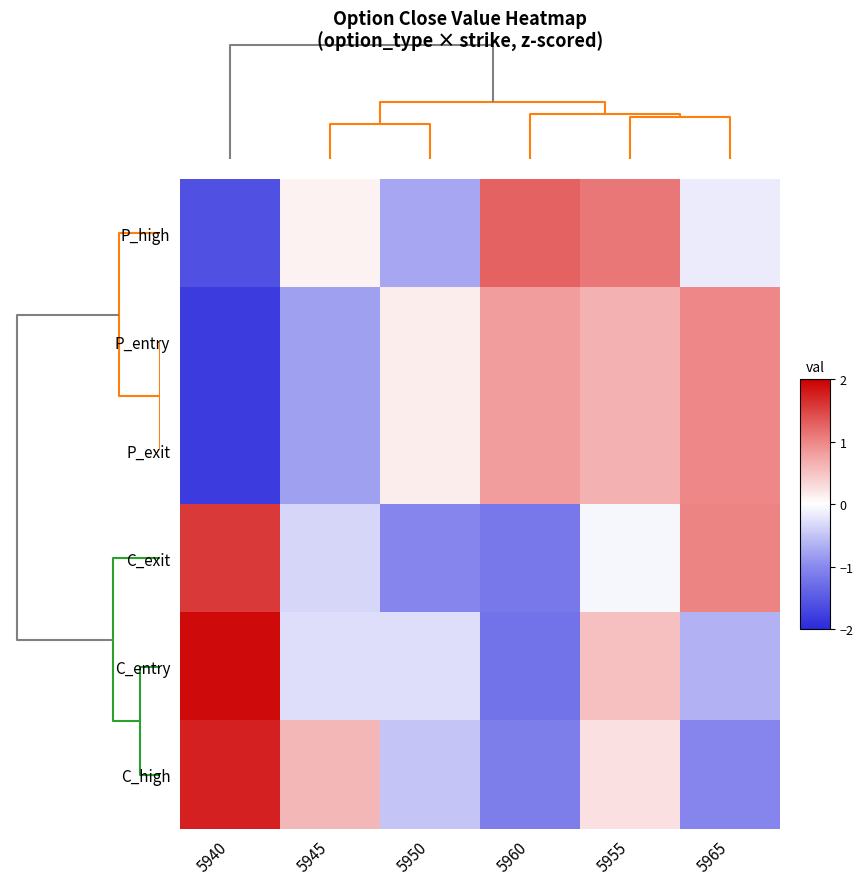

Reading left to right, list all the values displayed in this chart.

P_high: 5940=-1.6	5945=0.1	5950=-0.7	5960=1.3	5955=1.1	5965=-0.2
P_entry: 5940=-1.8	5945=-0.8	5950=0.1	5960=0.8	5955=0.7	5965=1.0
P_exit: 5940=-1.8	5945=-0.8	5950=0.1	5960=0.8	5955=0.7	5965=1.0
C_exit: 5940=1.6	5945=-0.3	5950=-1.0	5960=-1.2	5955=-0.1	5965=1.0
C_entry: 5940=1.9	5945=-0.3	5950=-0.3	5960=-1.2	5955=0.5	5965=-0.6
C_high: 5940=1.8	5945=0.6	5950=-0.5	5960=-1.1	5955=0.3	5965=-1.0